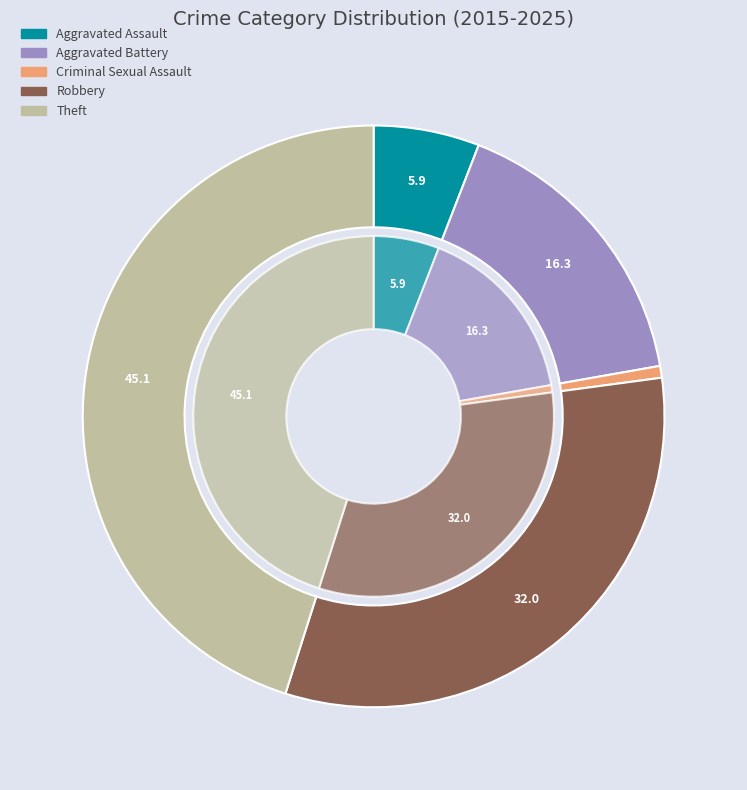

Is it true that Criminal Sexual Assault is 14% of the pie?

False